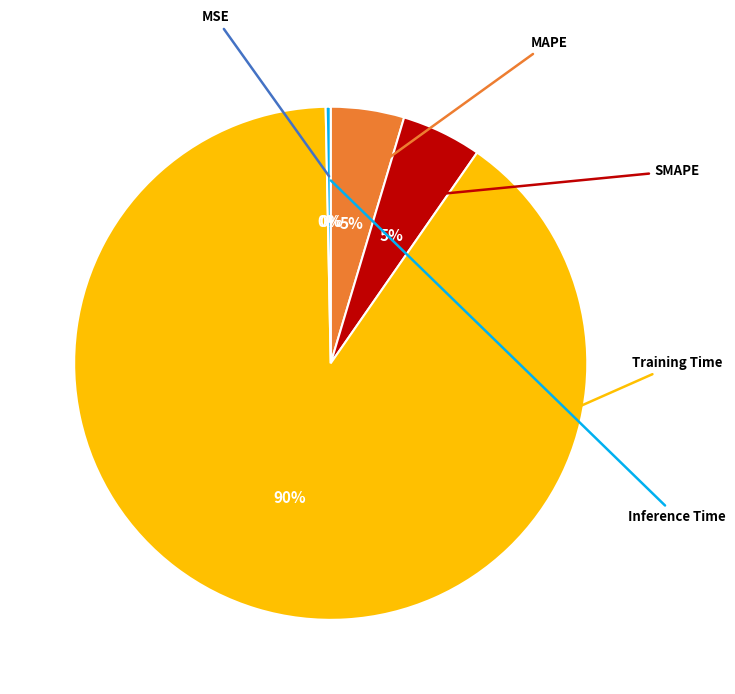

To the nearest percent, what is the average slice percentage?

20%